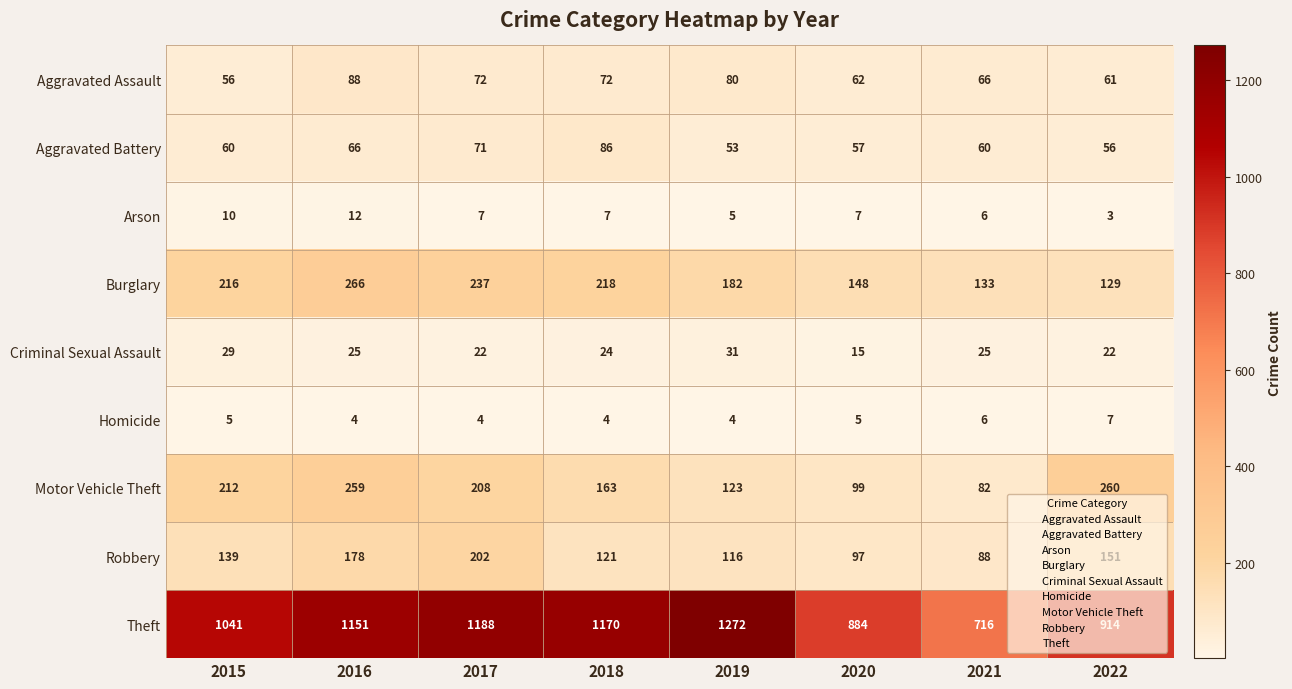

What is the minimum value for Motor Vehicle Theft?

82